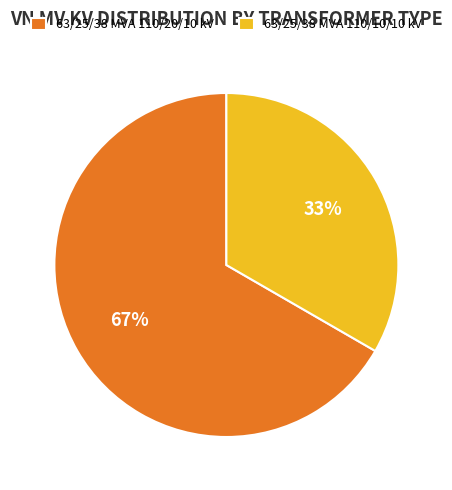

Count the number of slices in the pie.

2